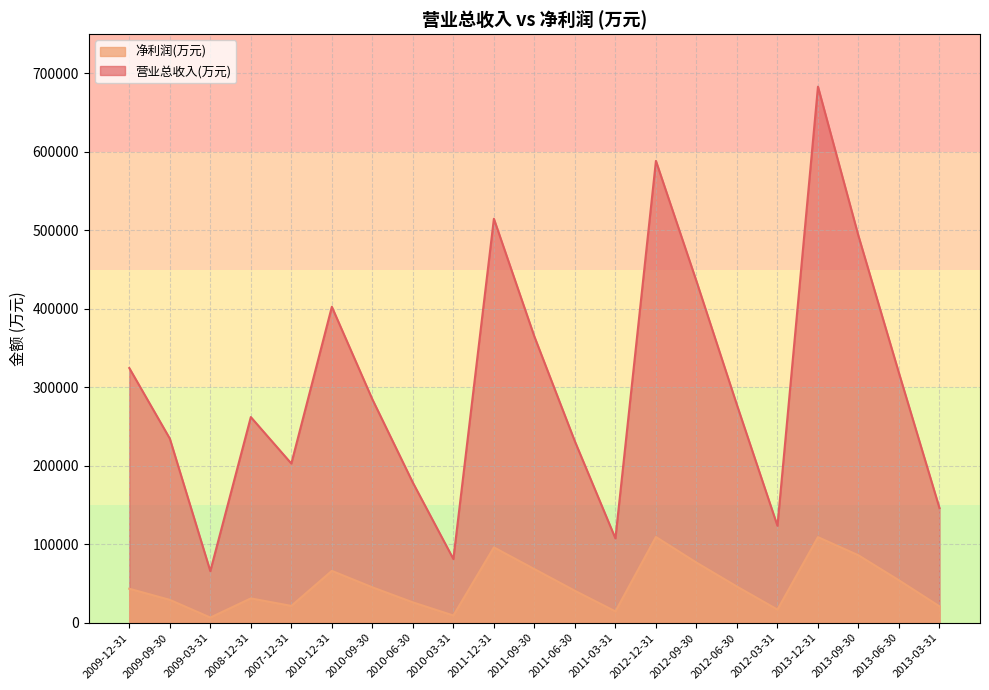

At how many categories does at least one series exceed 201164?

15